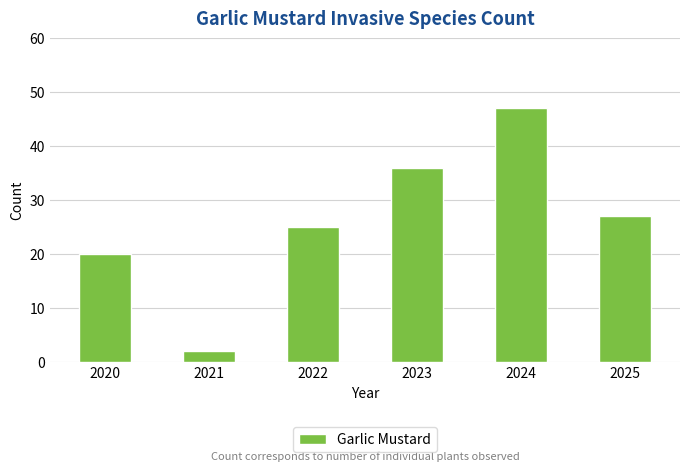

What is the change in value from 2021 to 2022?

+23